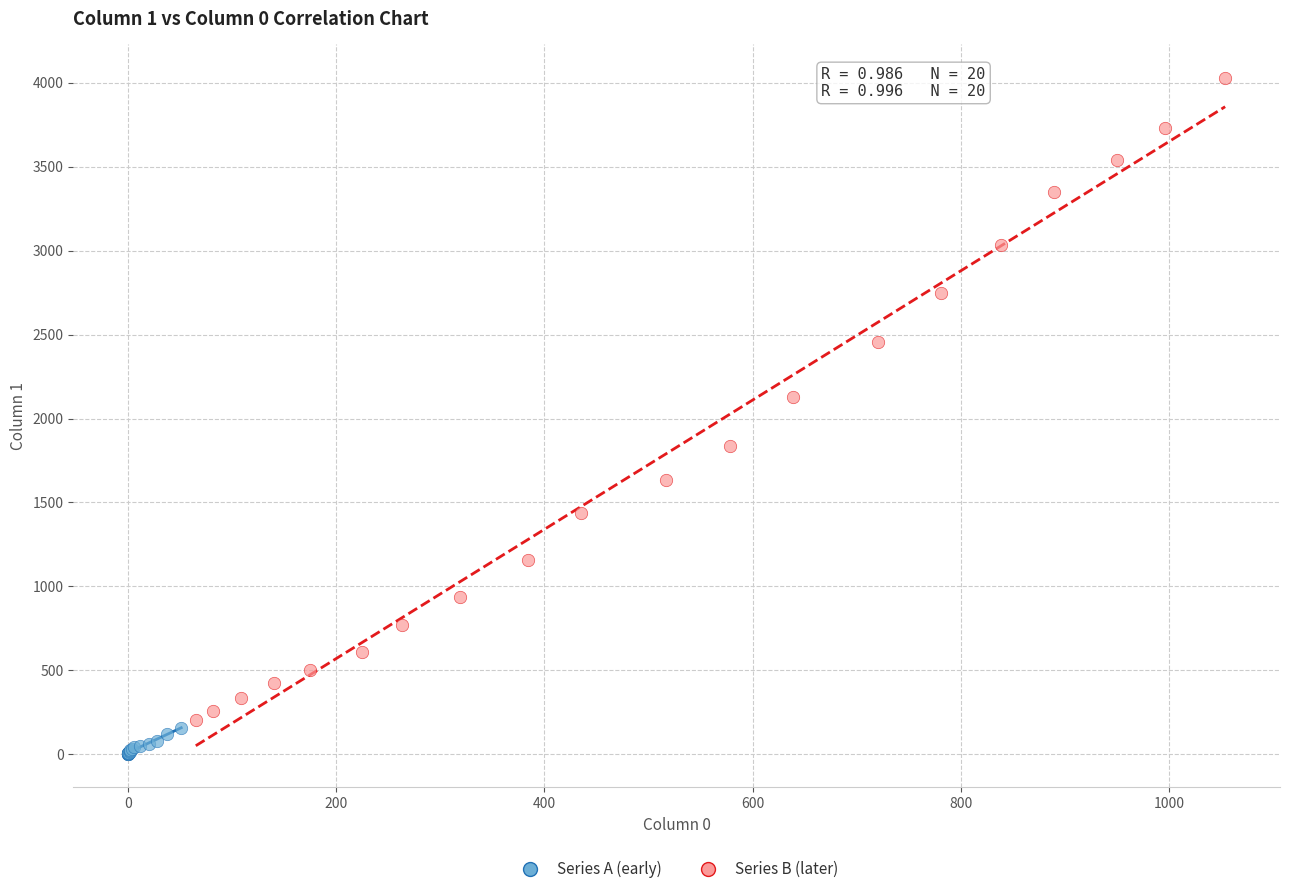

Which series reaches the maximum Y coordinate?

Series B (later)